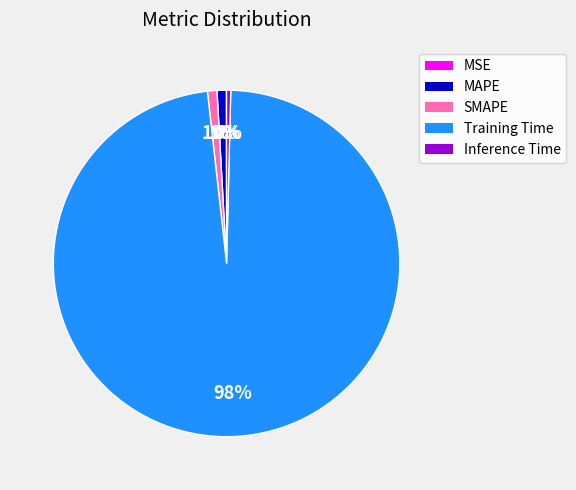

The Training Time slice represents 98% of the pie. True or false?

True